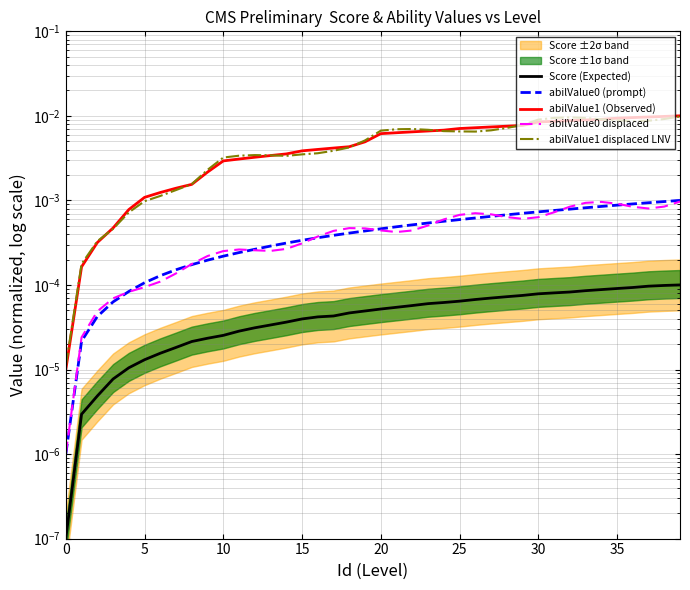

Count the number of categories in the chart.

40